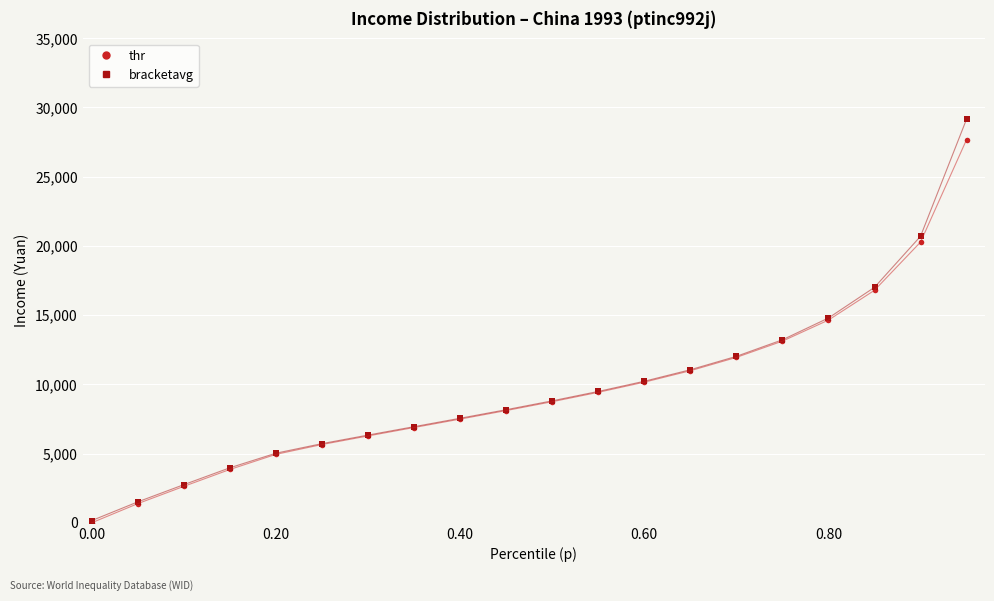

What is the highest value of the thr series?

27682.3